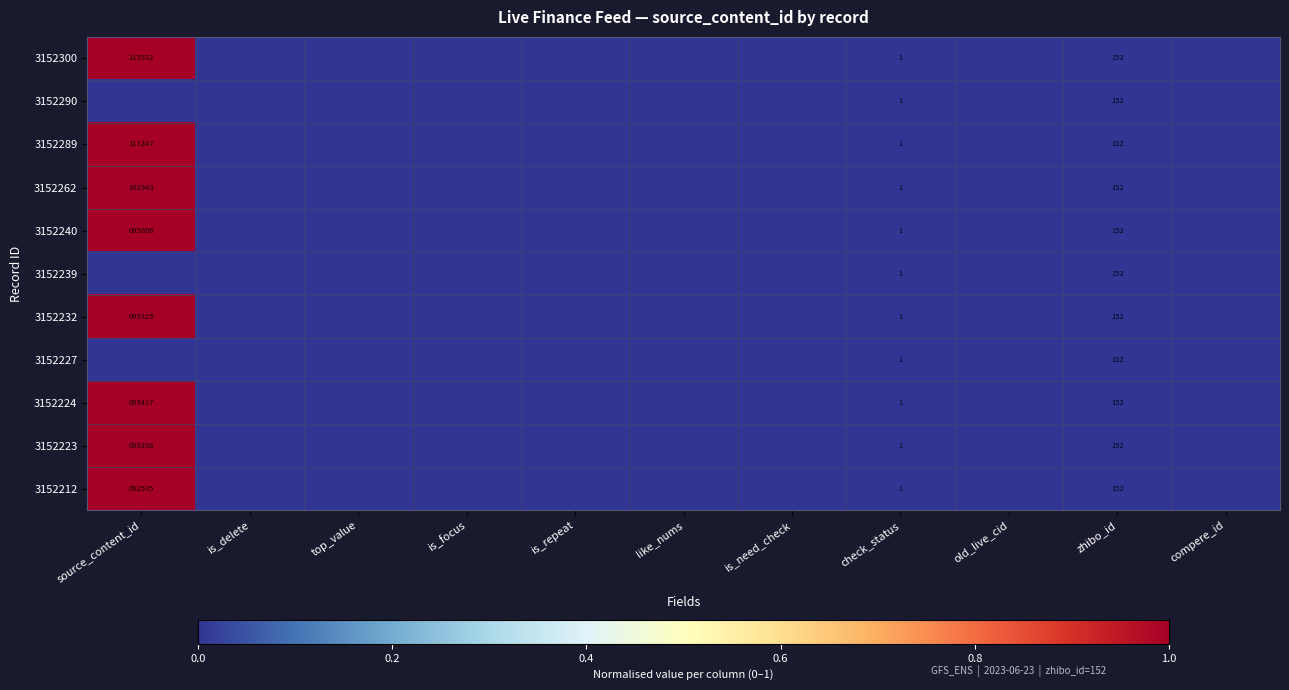

The value of 3152300 at check_status is 0. True or false?

False